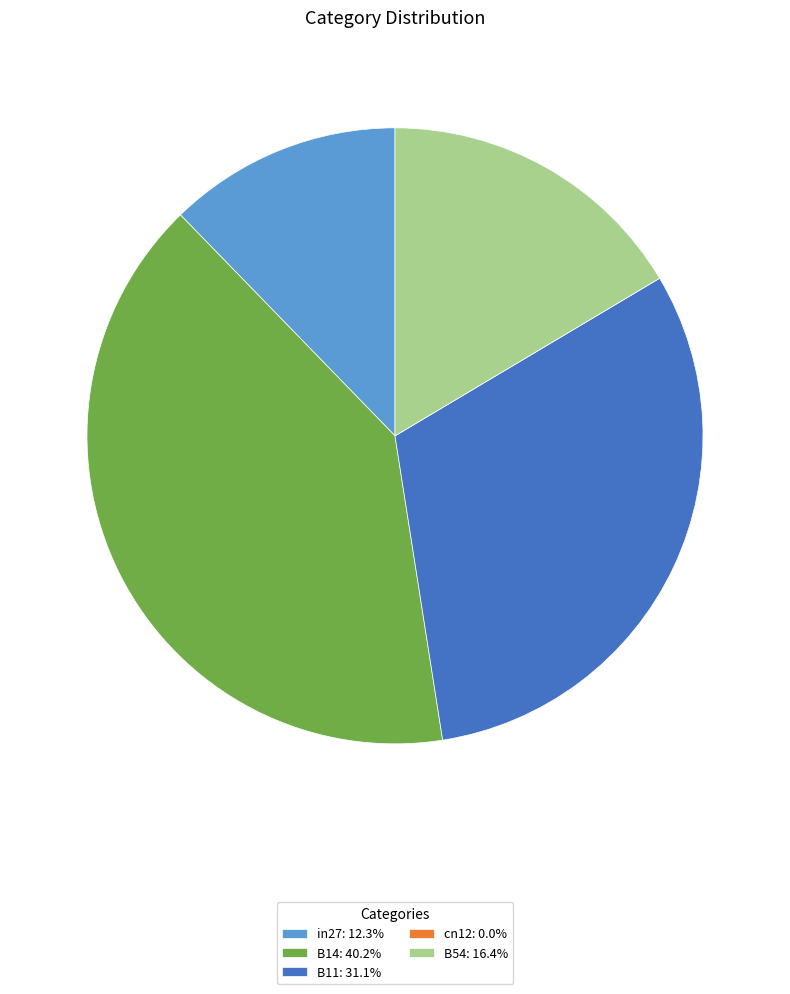

What is the largest slice in the pie chart?

B14